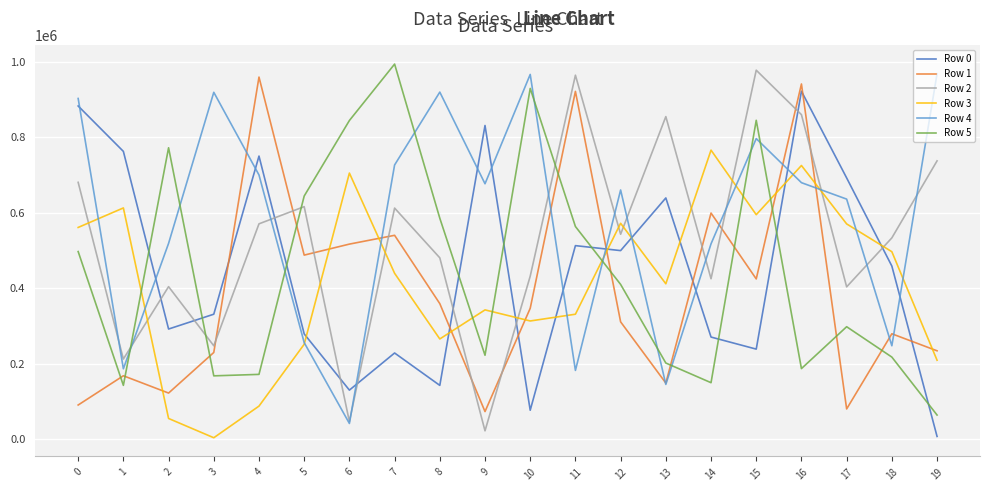

Does the chart have visible grid lines?

Yes